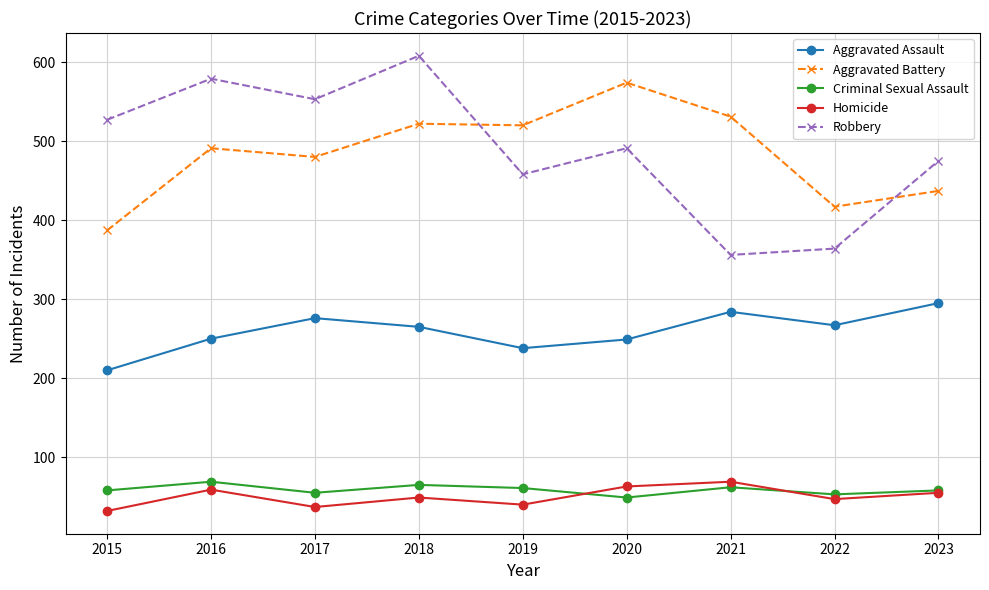

What is the spread (max minus min) of values at 2022?

370